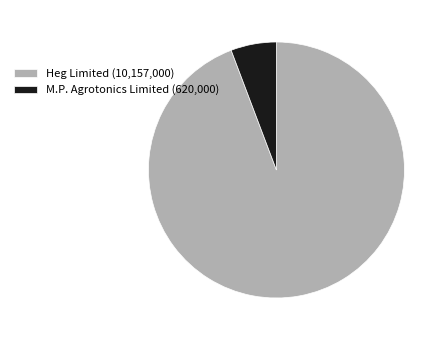

Approximately how many times larger is the value at M.P. Agrotonics Limited compared to Heg Limited?

0.1